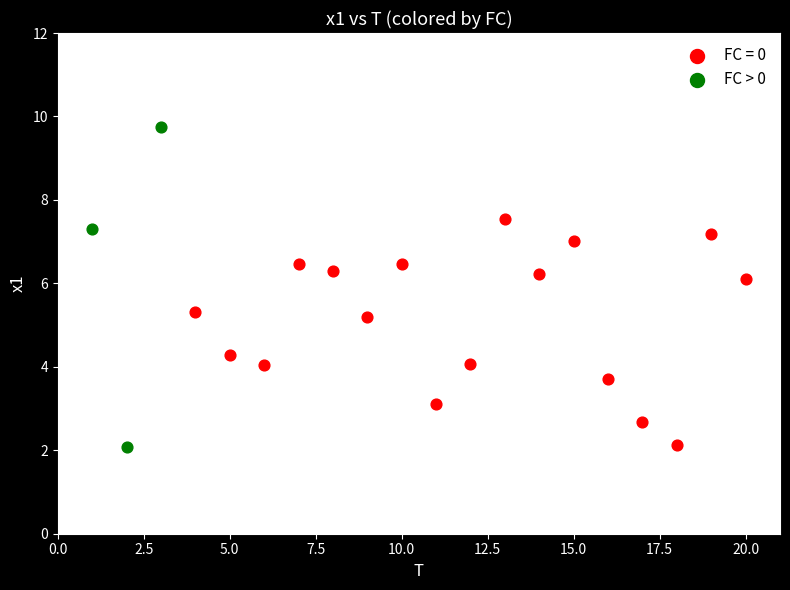

Which series contains the highest Y value?

FC > 0